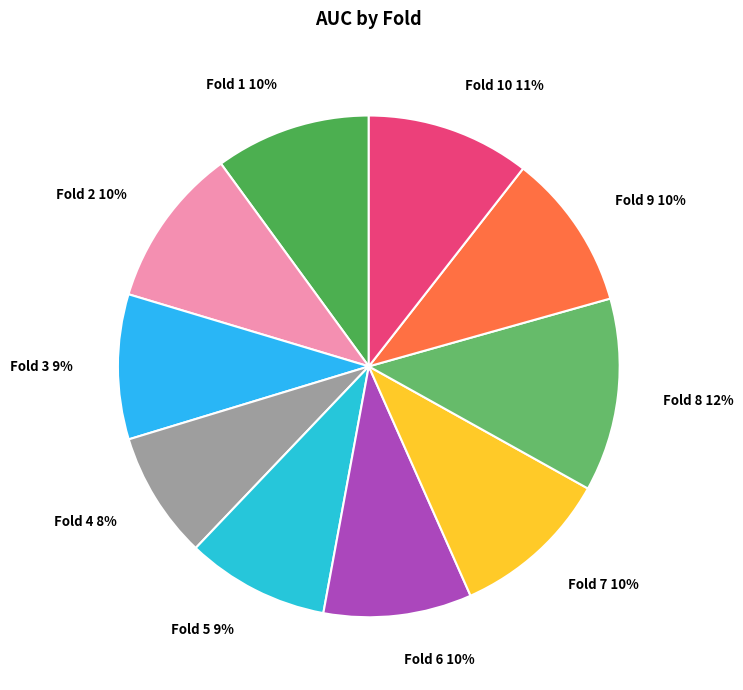

What percentage is the Fold 7 10% slice, to the nearest percent?

10%